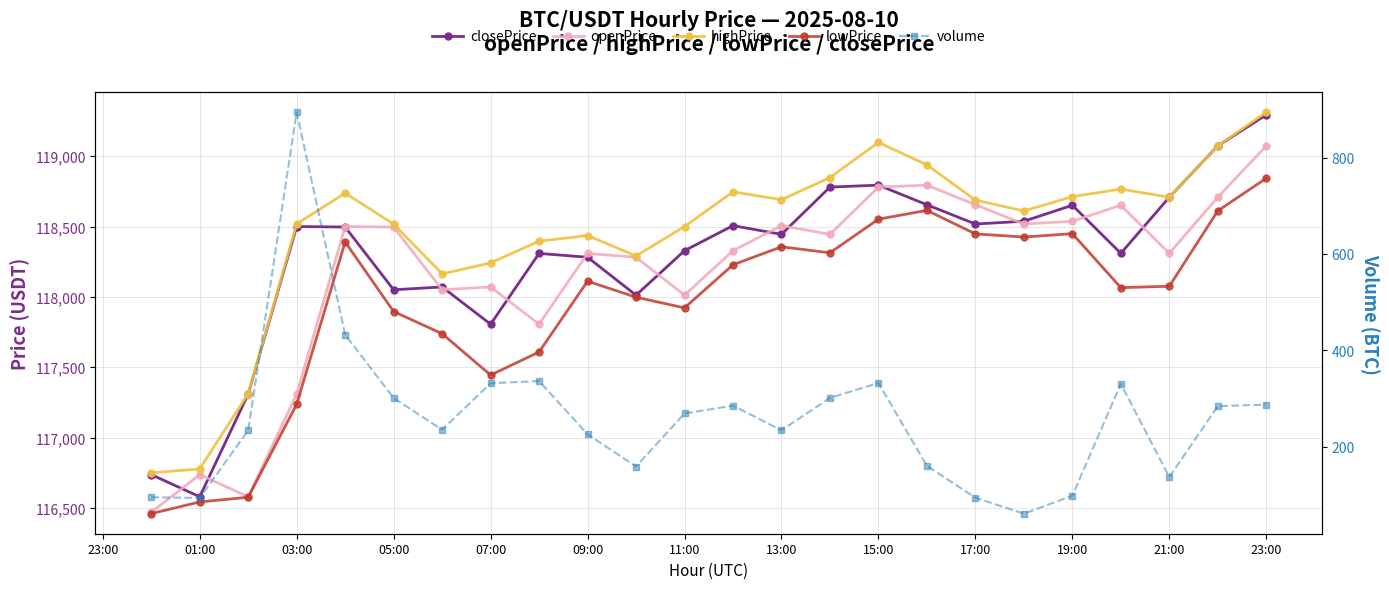

What is the label of the 3rd point from the right?

21:00